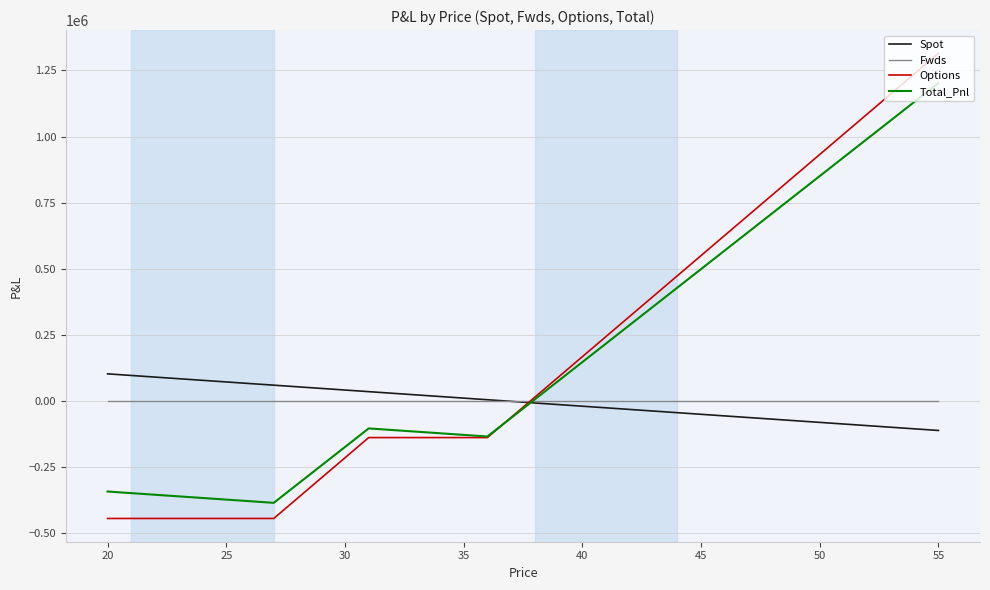

How many intersections are there between Spot and Options?

1